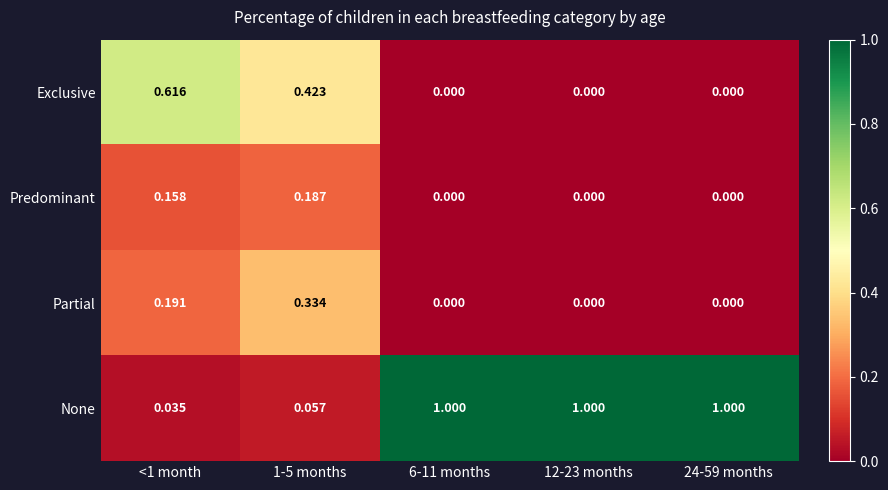

List the series in order of their peak value, highest first.

None, Exclusive, Partial, Predominant